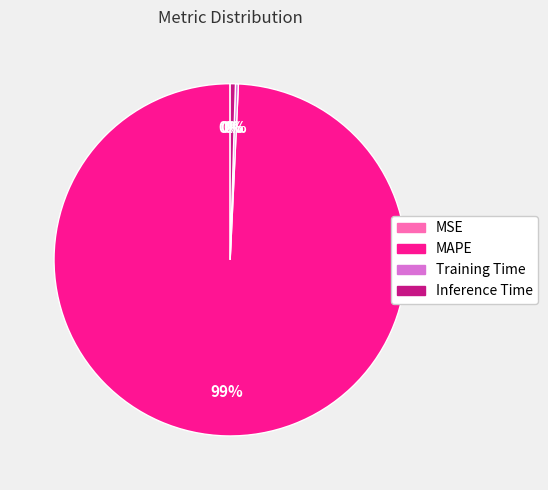

What is the largest slice in the pie chart?

MAPE